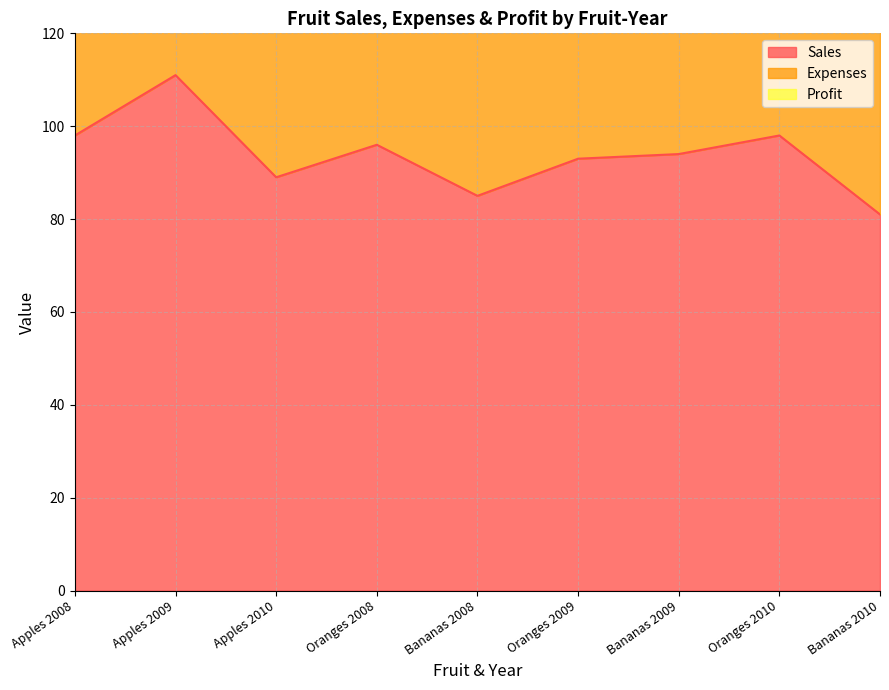

True or false: Profit and Expenses cross at least once.

False